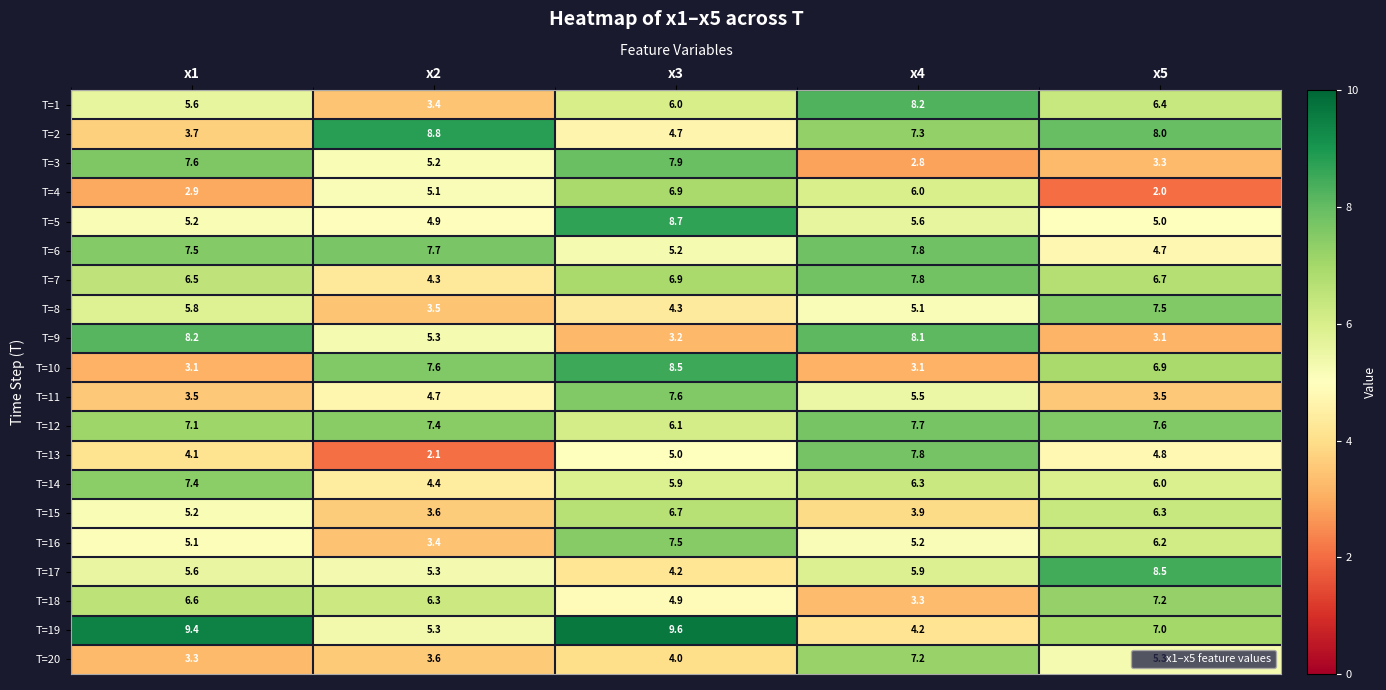

The T=5 series shows 14.0 at x3. True or false?

False